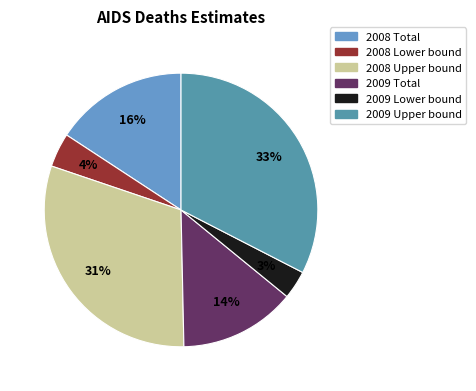

How many slices are in this pie chart?

6